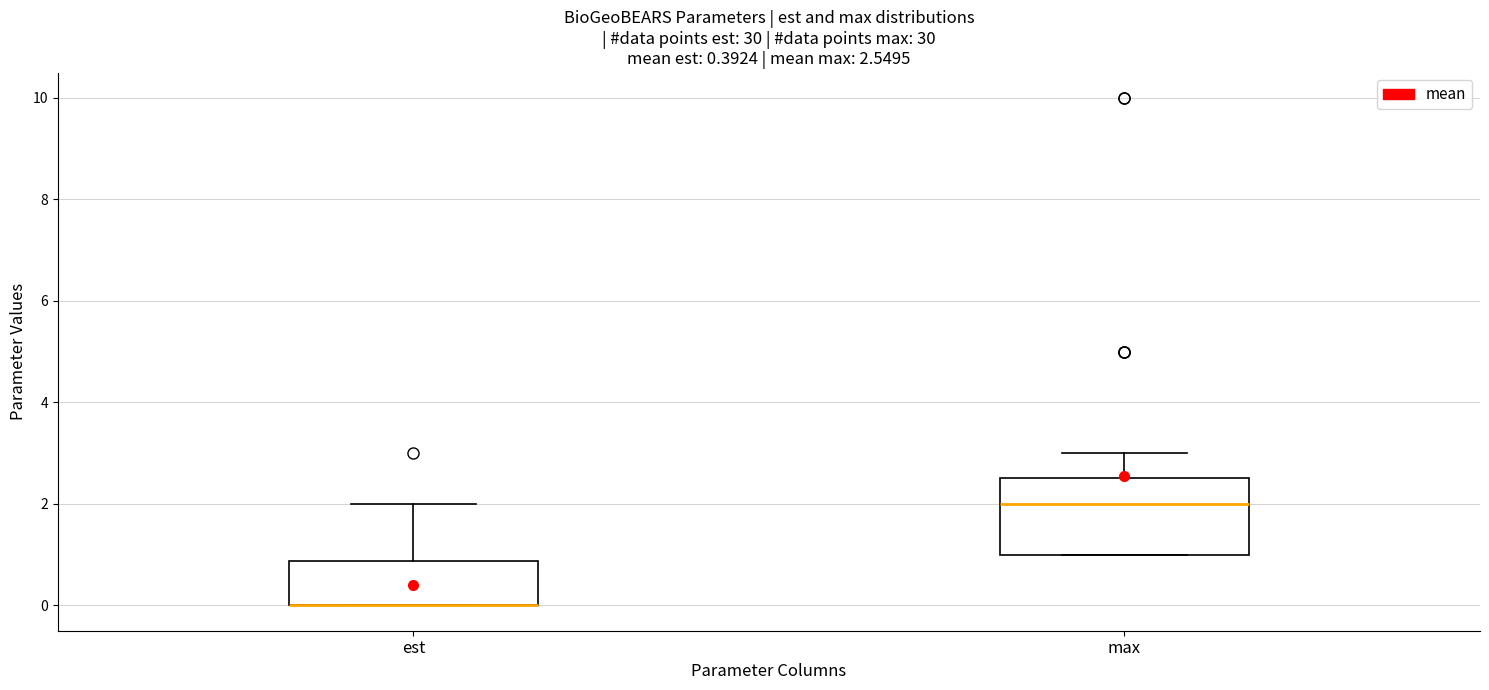

Comparing the boxes themselves (not the whiskers), which one is the tallest?

max